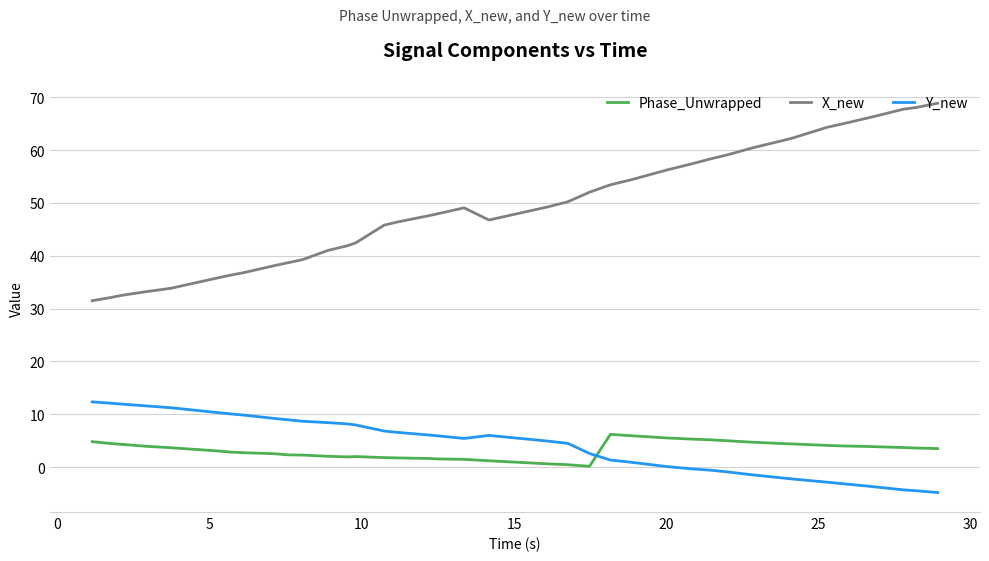

What is the difference between the maximum and minimum values in the Phase_Unwrapped series?

6.1